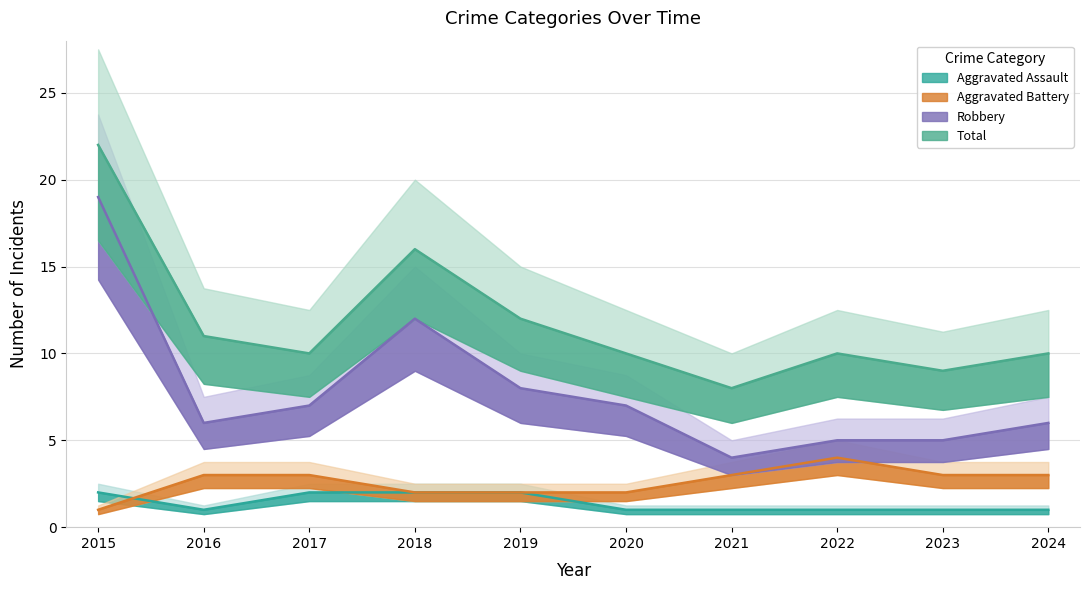

What is the difference between the maximum and second lowest values in the Aggravated Assault series?

1